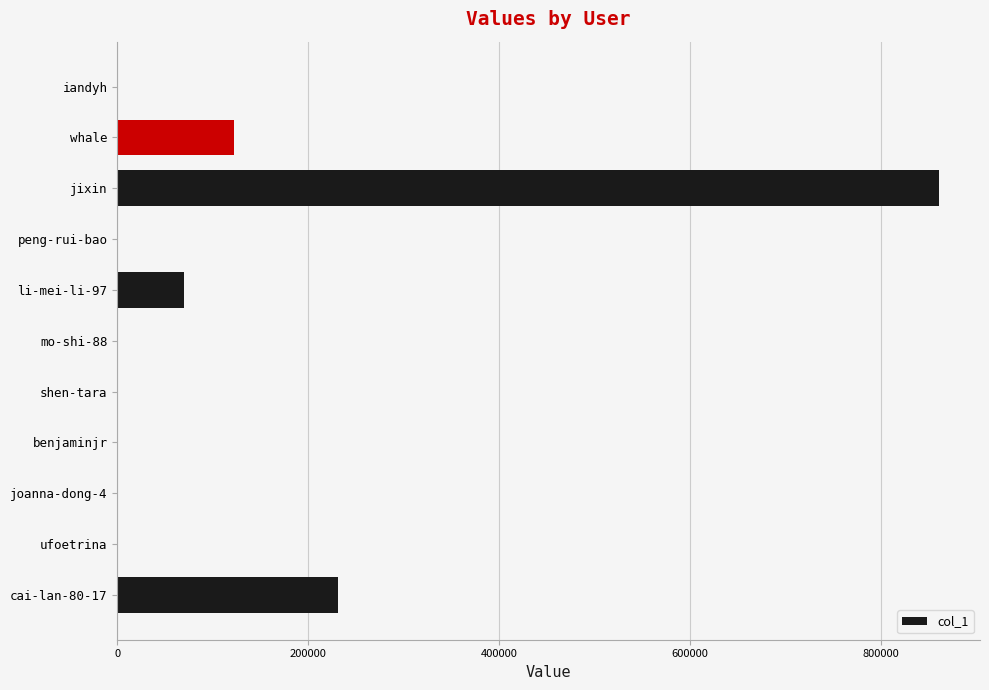

What is the sum of all values?

1285523